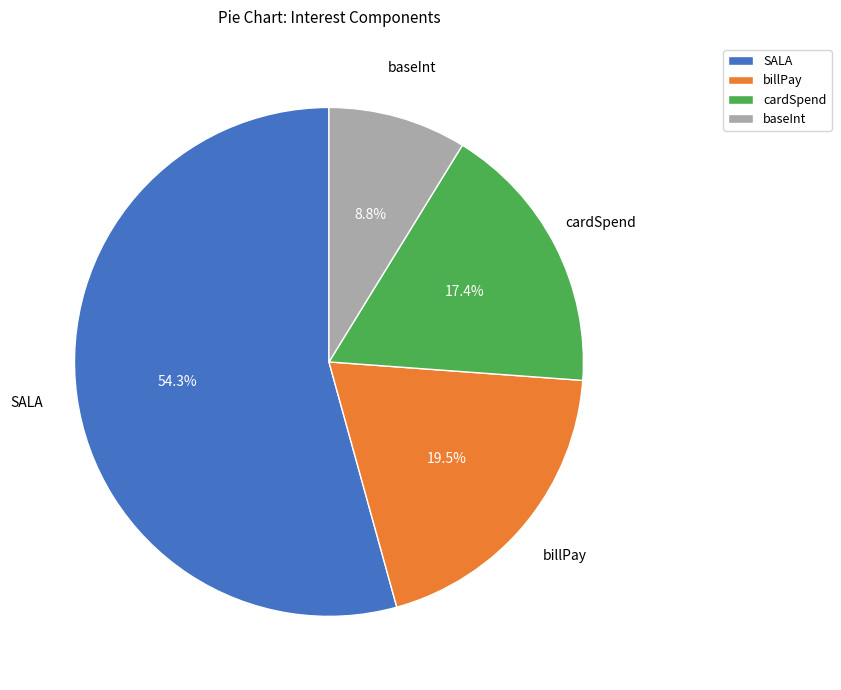

Is there any slice that represents more than half of the pie?

Yes